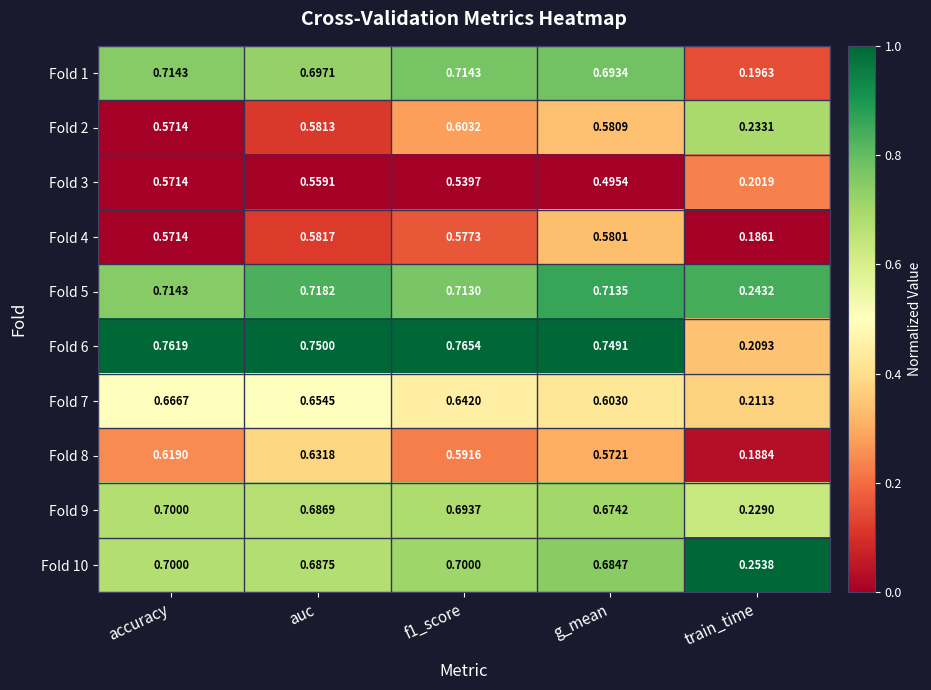

Where is Fold 5 nearest to the value 0?

train_time